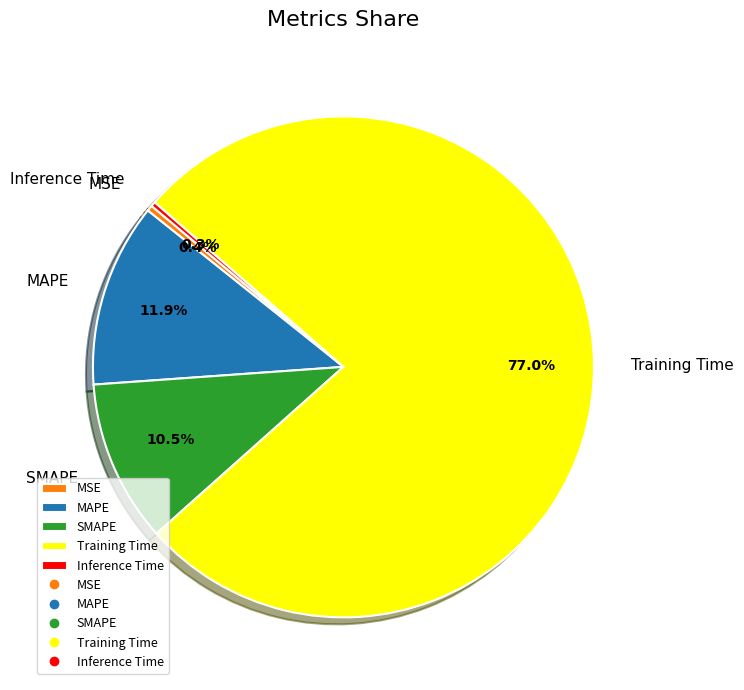

Is it true that Training Time is 71% of the pie?

False